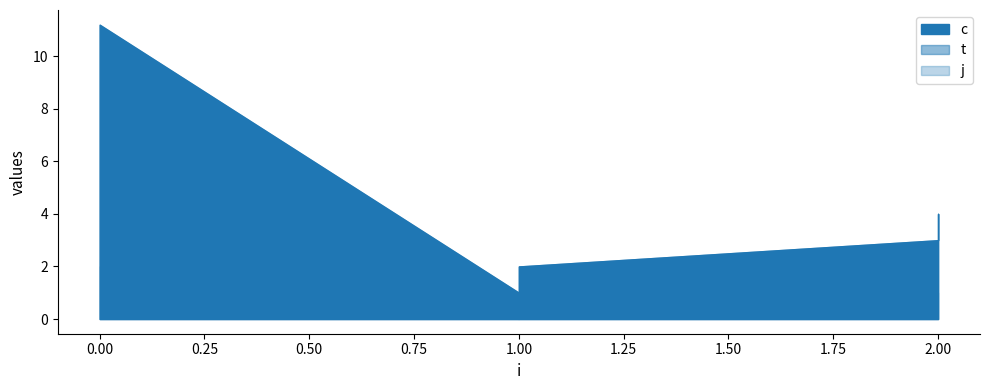

Reading left to right, what are all the values shown in this chart?

c: 10.2	11.2	1.0	2.0	3.0	4.0
t: 10.2	11.2	1.0	2.0	3.0	4.0
j: 1.0	2.0	0.0	2.0	1.0	0.0